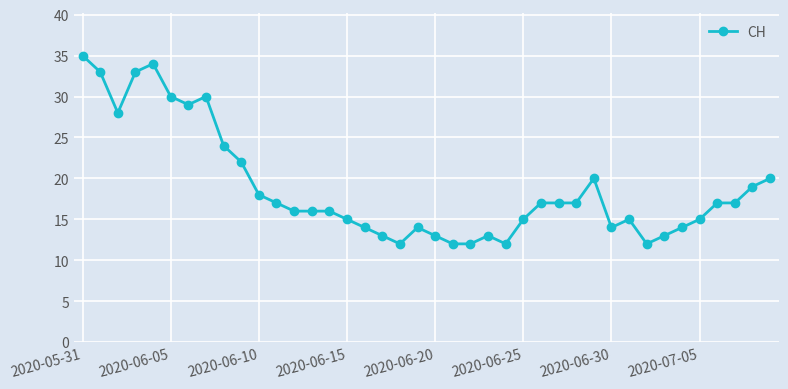

What is the value of the 8th point from the left?

30